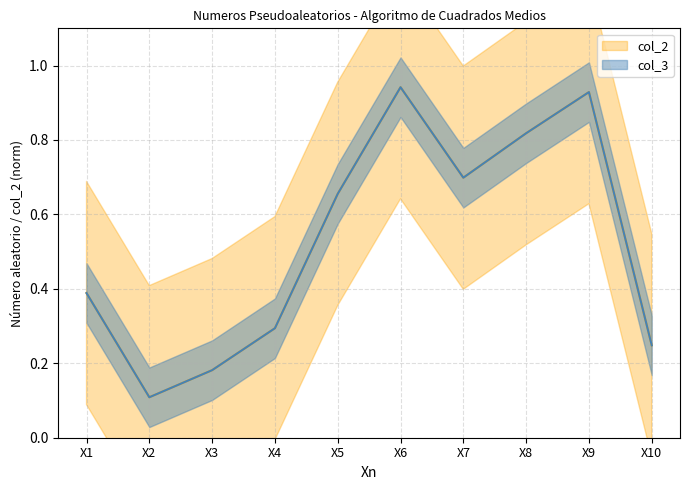

Which series has the largest total across all categories?

col_2